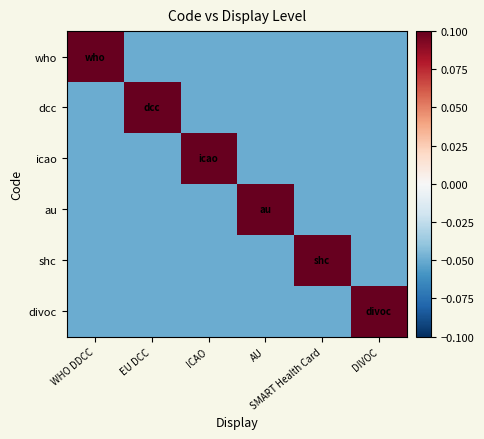

Between WHO DDCC and ICAO, which series saw the biggest shift?

who